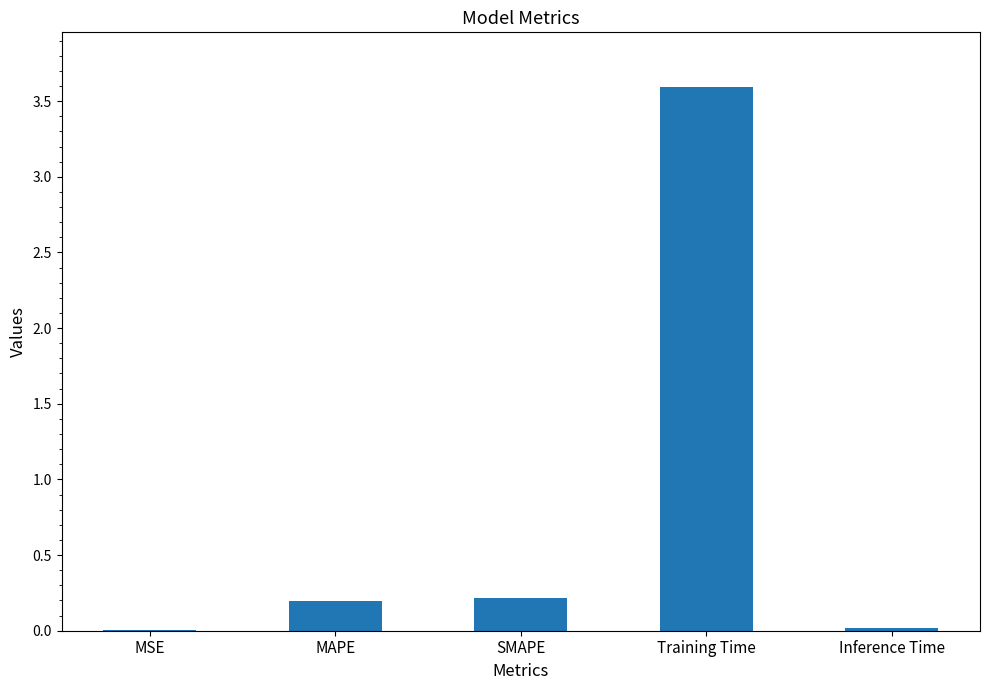

Are the bars grouped side by side (vs. stacked)?

No